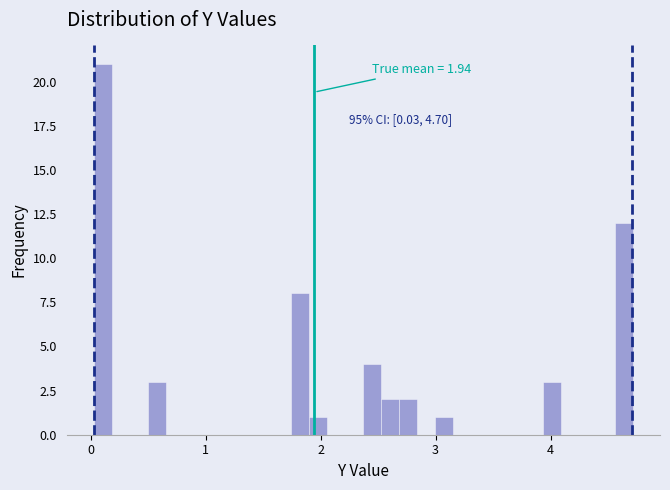

Read against the x-axis, roughly where is the centre of the tallest bar?

0.1